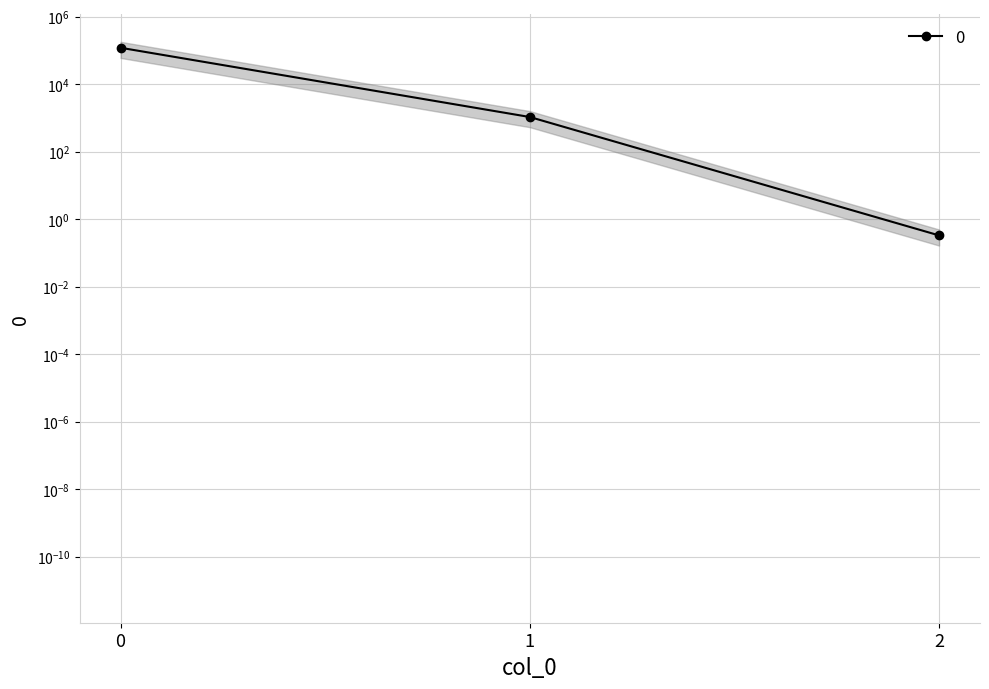

Does the chart have visible grid lines?

Yes